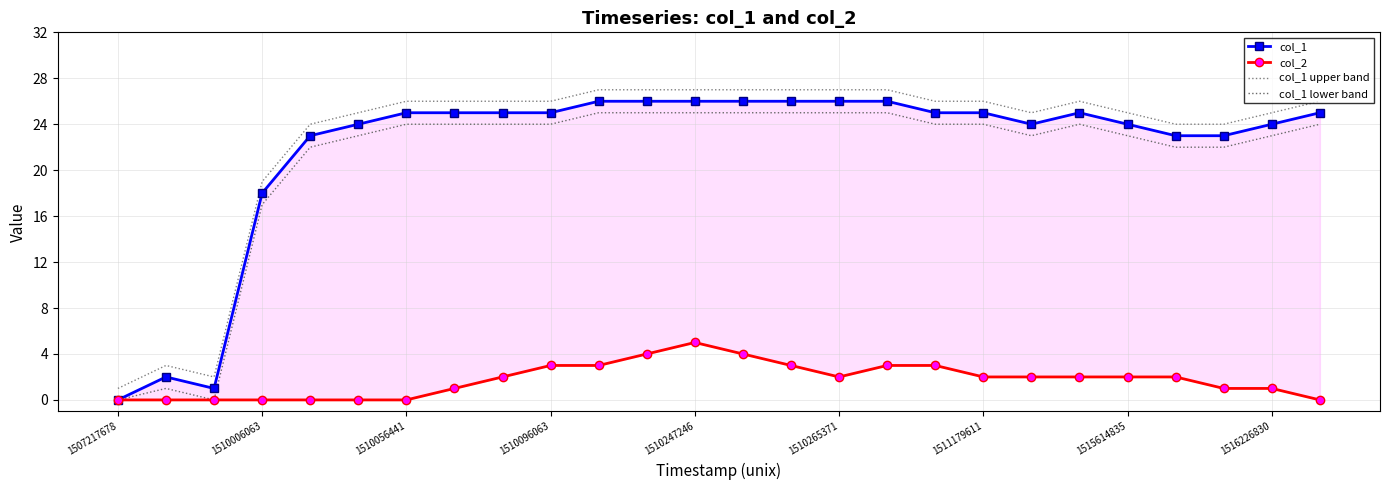

True or false: col_2 and col_1 lower band intersect in this chart.

False